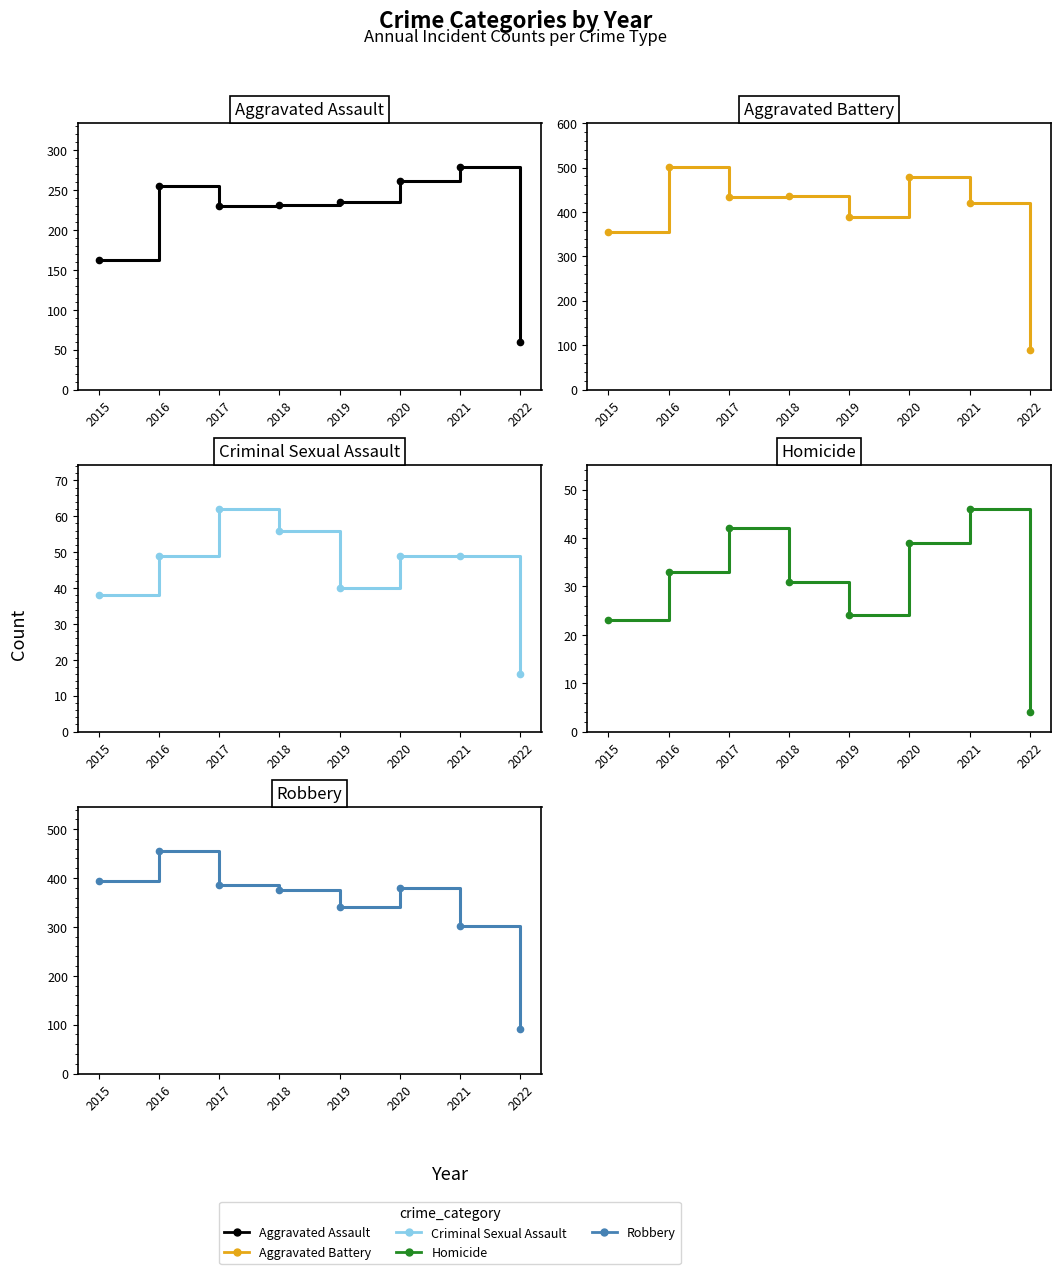

True or false: Aggravated Assault and Homicide cross at least once.

False